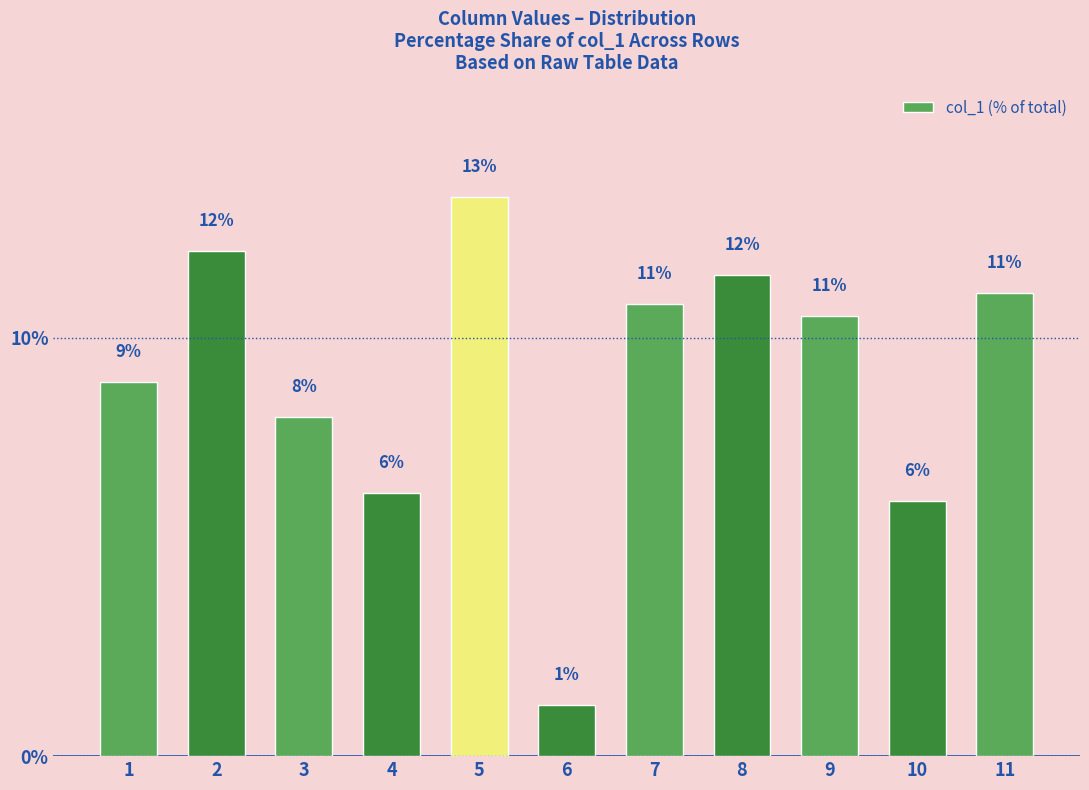

What is the difference between the second highest and minimum values?

10.8